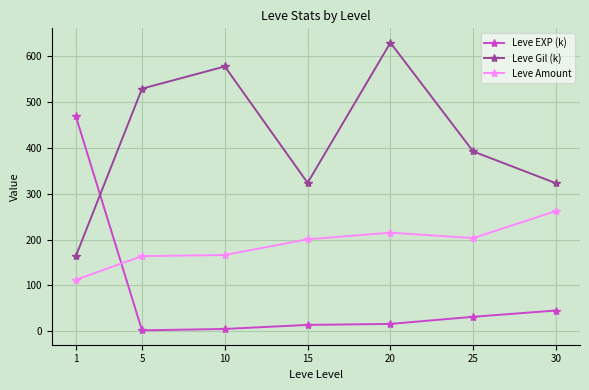

Which label corresponds to the largest value in the chart?

20